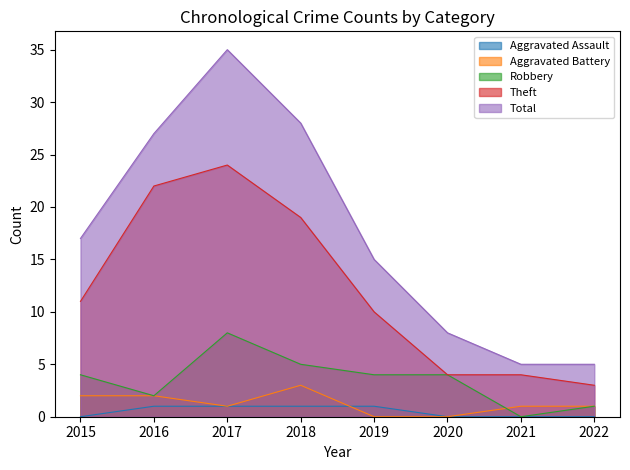

The Robbery series shows 0 at 2022. True or false?

False